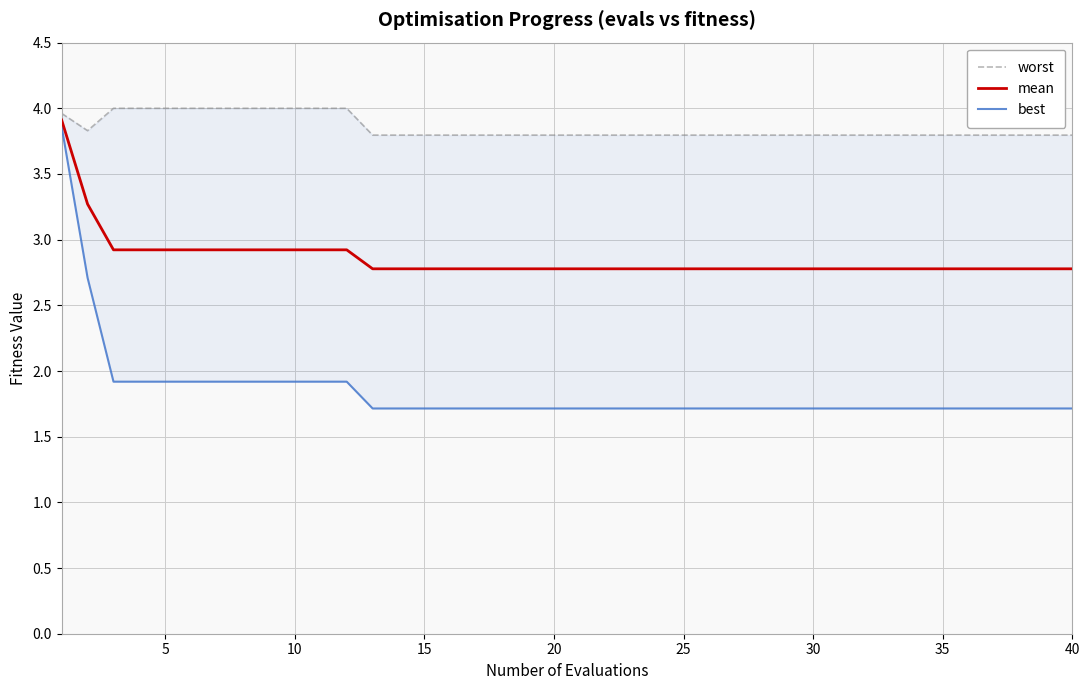

Count the number of categories in the chart.

40